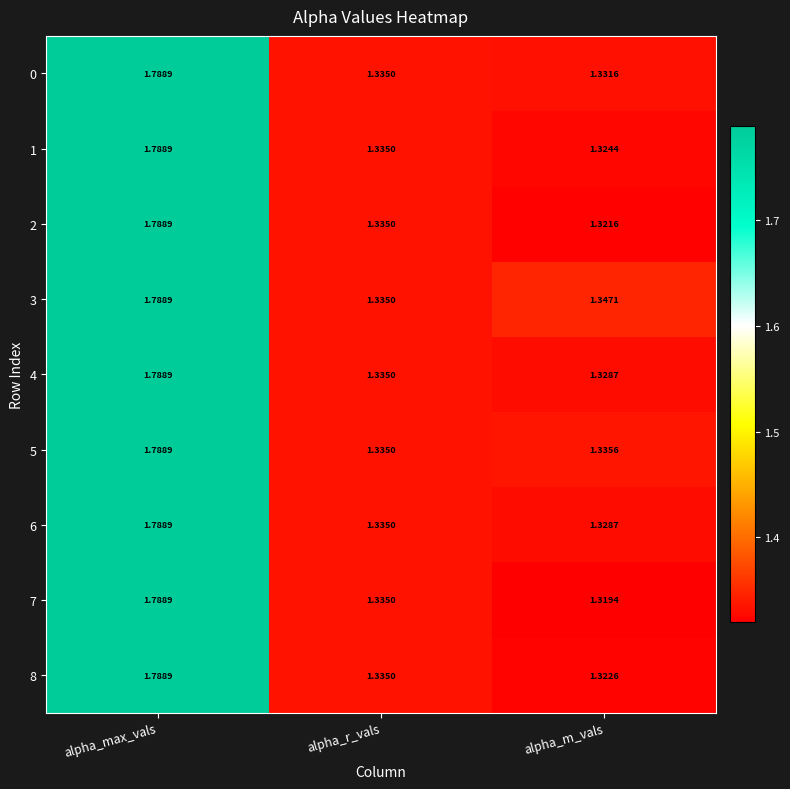

Count the number of categories in the chart.

3